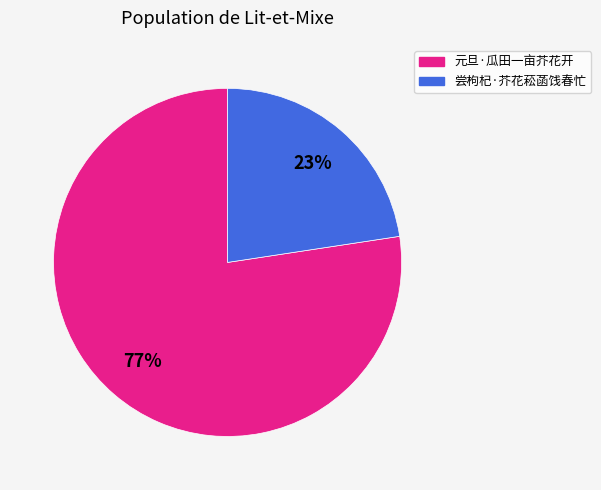

What is the smallest slice in the pie chart?

尝枸杞·芥花菘菡饯春忙